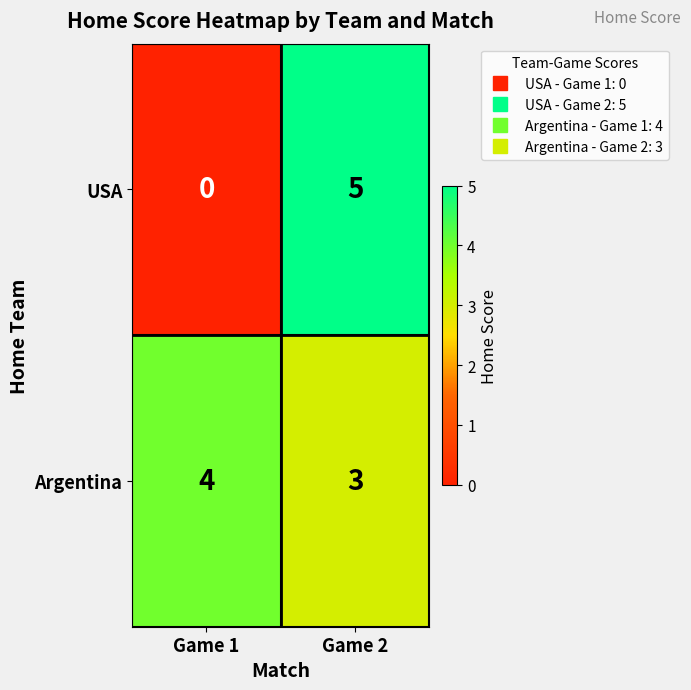

What is the greatest value displayed?

5